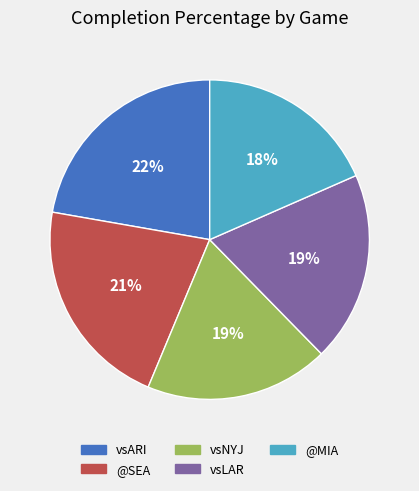

How many slices are in this pie chart?

5